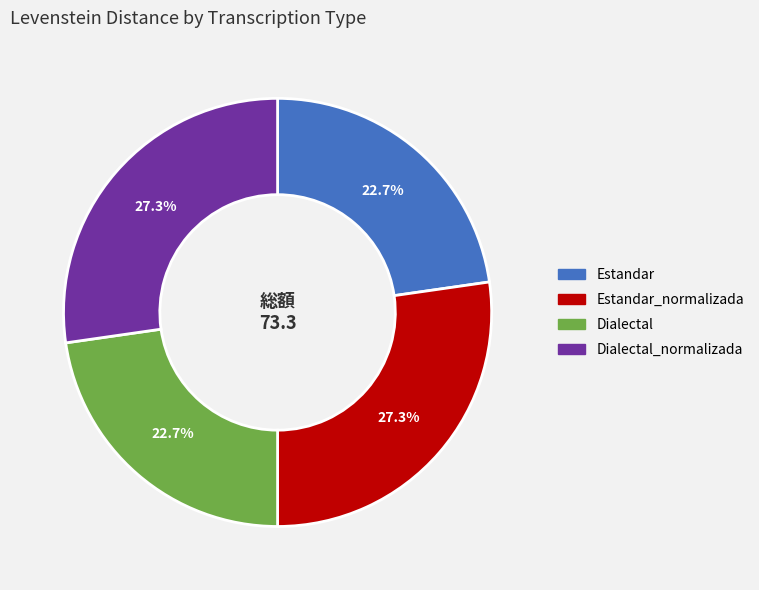

To the nearest percent, what is the difference between the largest and smallest slice percentages?

5%